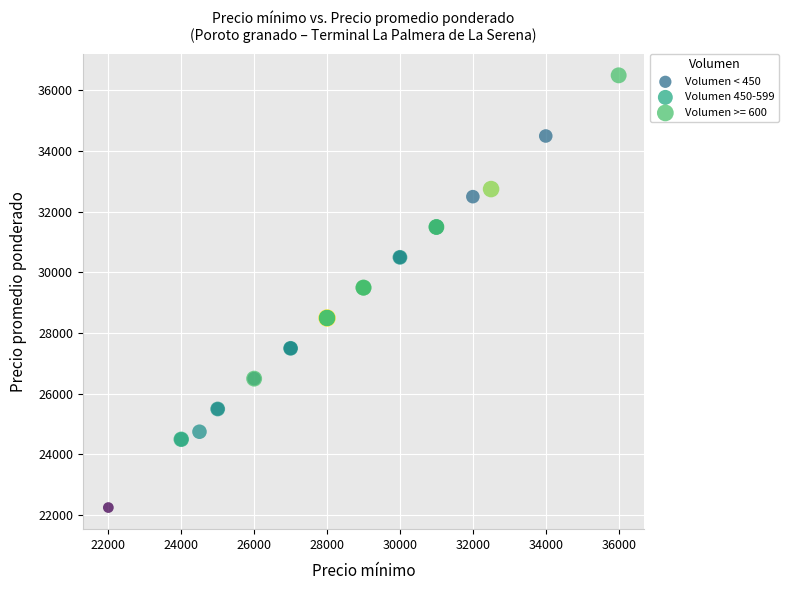

Which series reaches the maximum Y coordinate?

Volumen >= 600